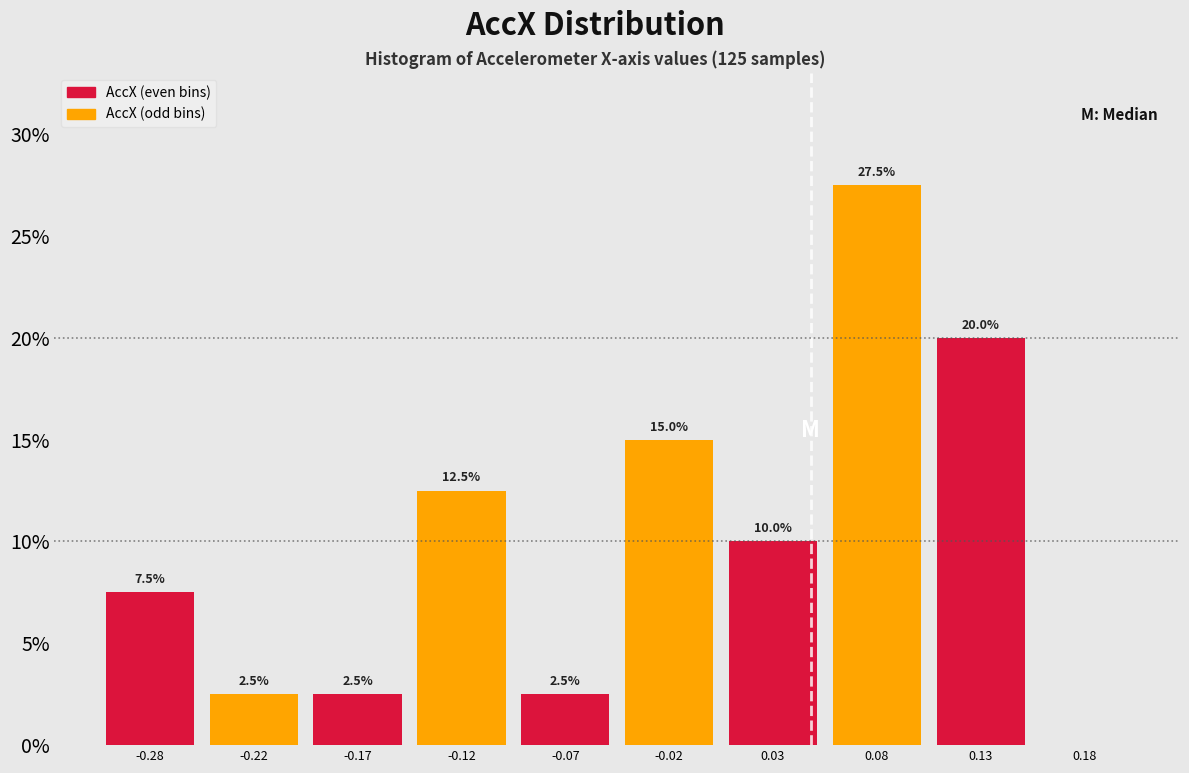

Which range on the x-axis has the tallest bar?

0.05 to 0.10